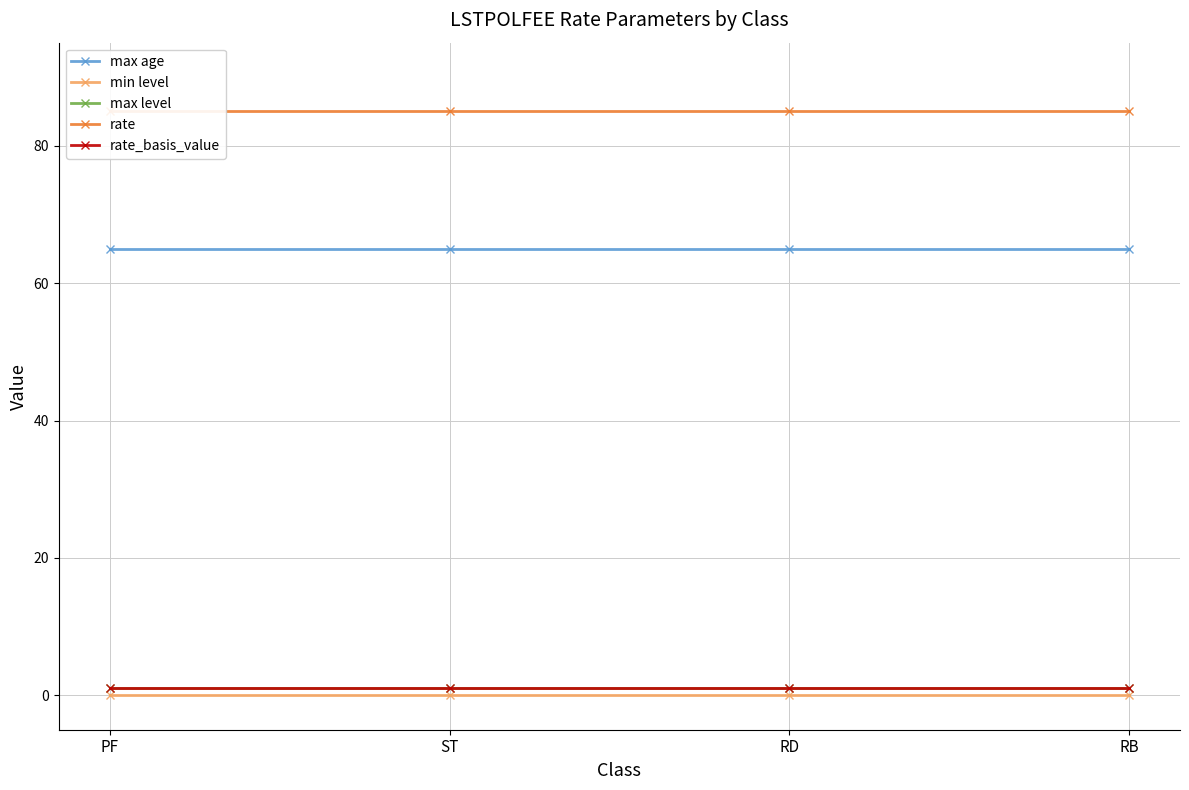

What is the total value across all series at RD?

152